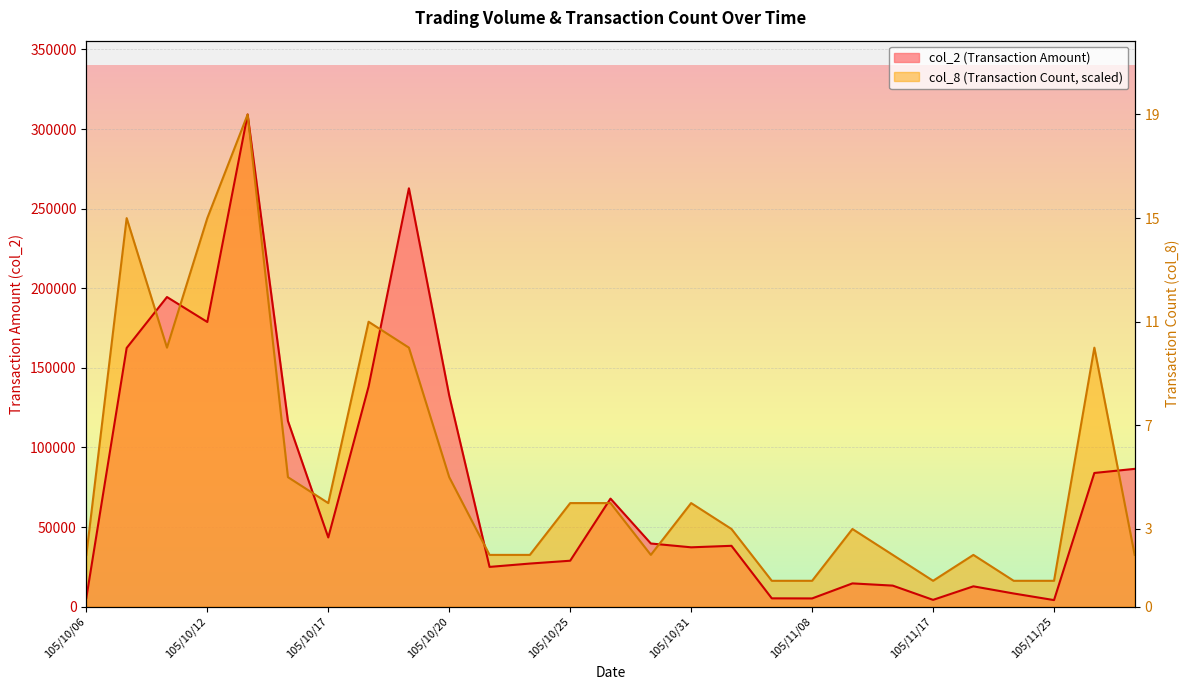

Where does the col_8 series first go above 48813?

105/10/07